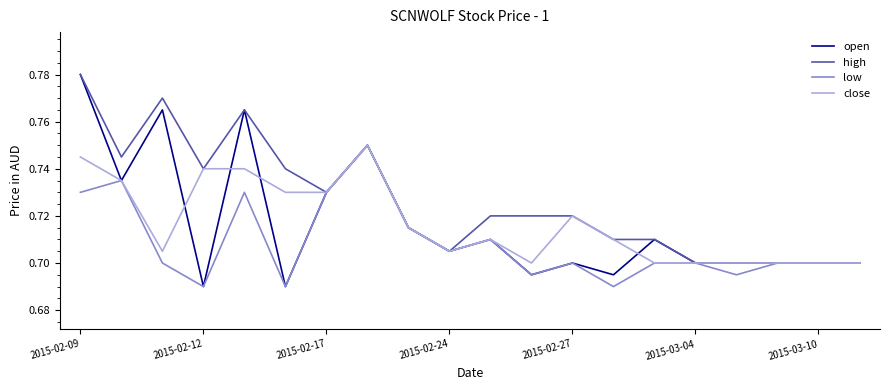

List the series in order of their peak value, lowest first.

low, close, open, high